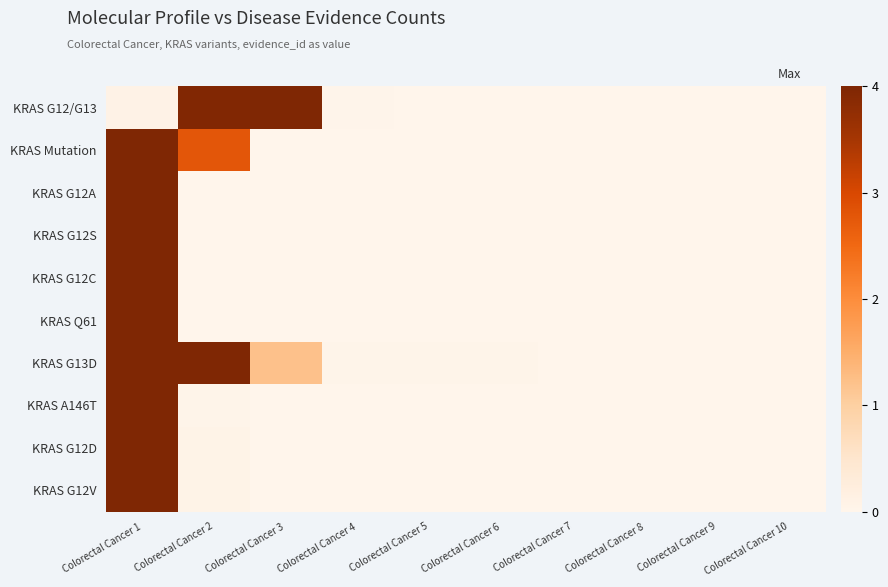

At which category is the sum across all series the highest?

Colorectal Cancer 1